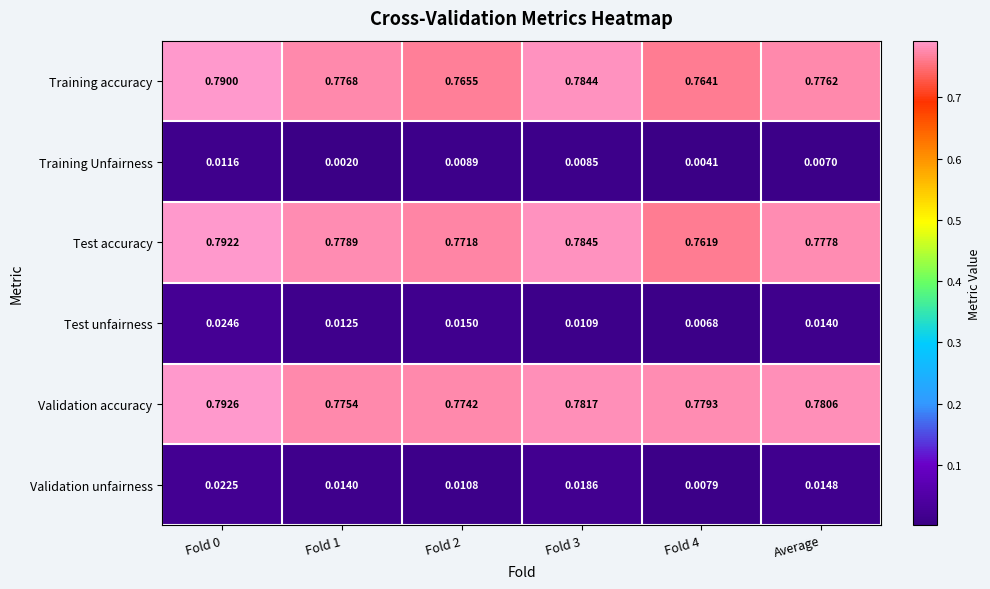

Is the value of Training accuracy at Fold 0 greater than the value of Test accuracy at Average?

Yes